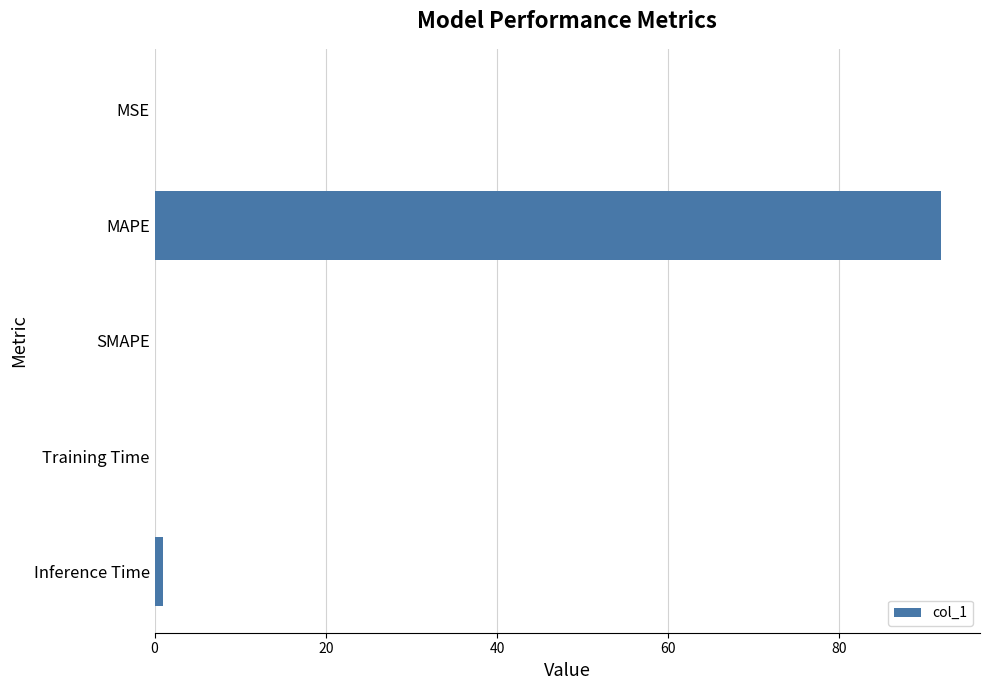

What is the change in value from MAPE to SMAPE?

-91.8